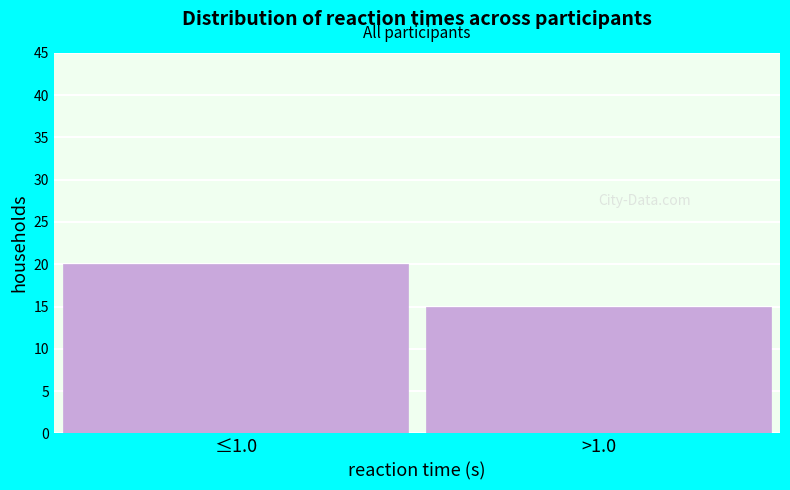

Reading left to right, extract all data points from this chart.

20	15